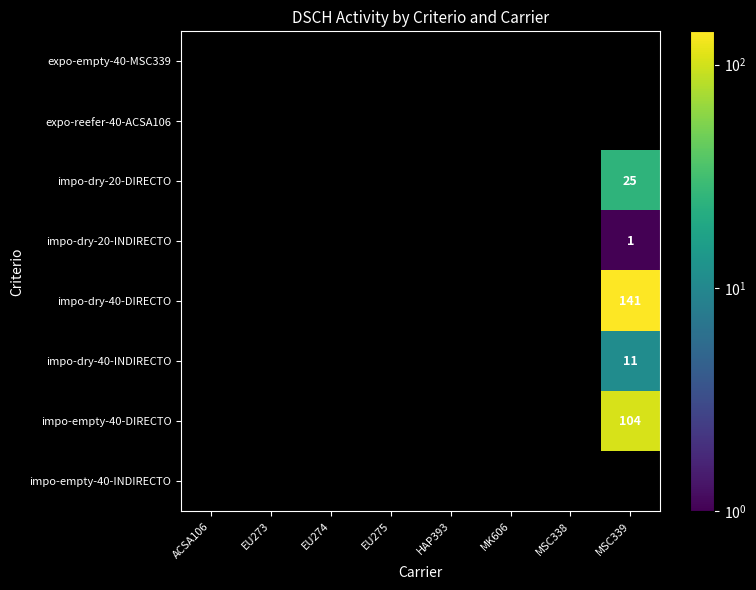

At how many categories does at least one series exceed 85?

1